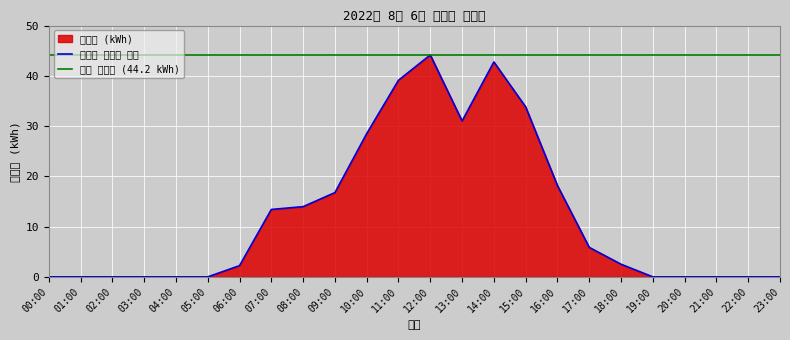

Is it true that 시간별 발전량 추이 equals 44.2 at 12:00?

True